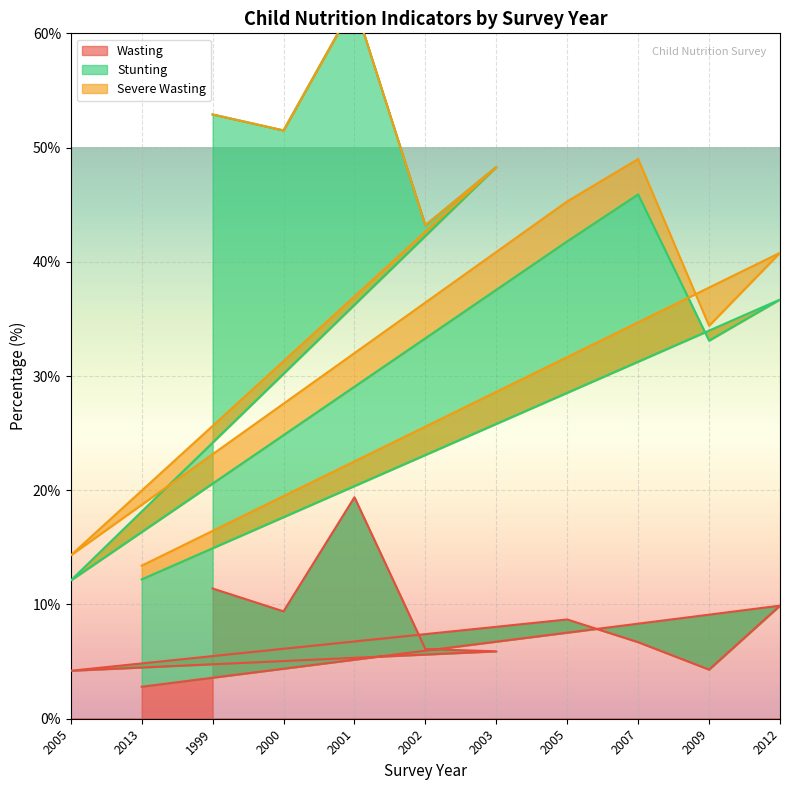

How many distinct data groups are displayed?

3